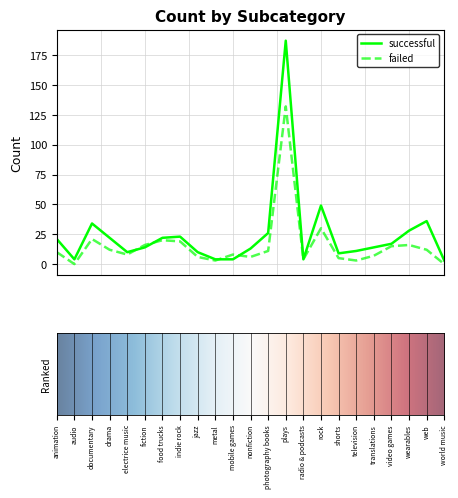

What is the maximum value shown in the chart?

187